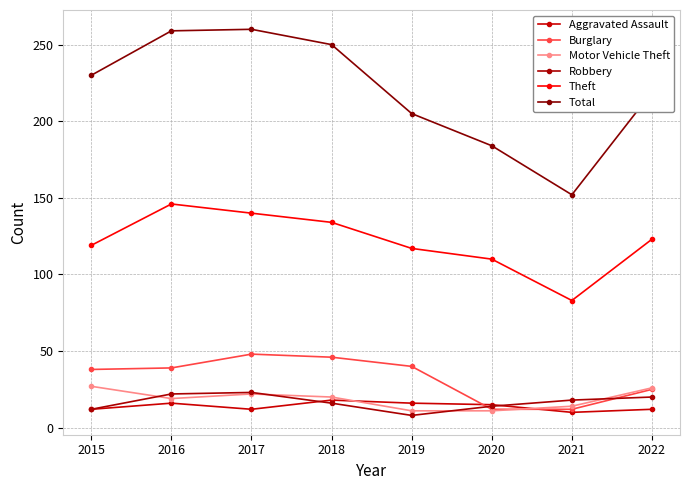

True or false: Aggravated Assault has a value of 19 at 2015.

False